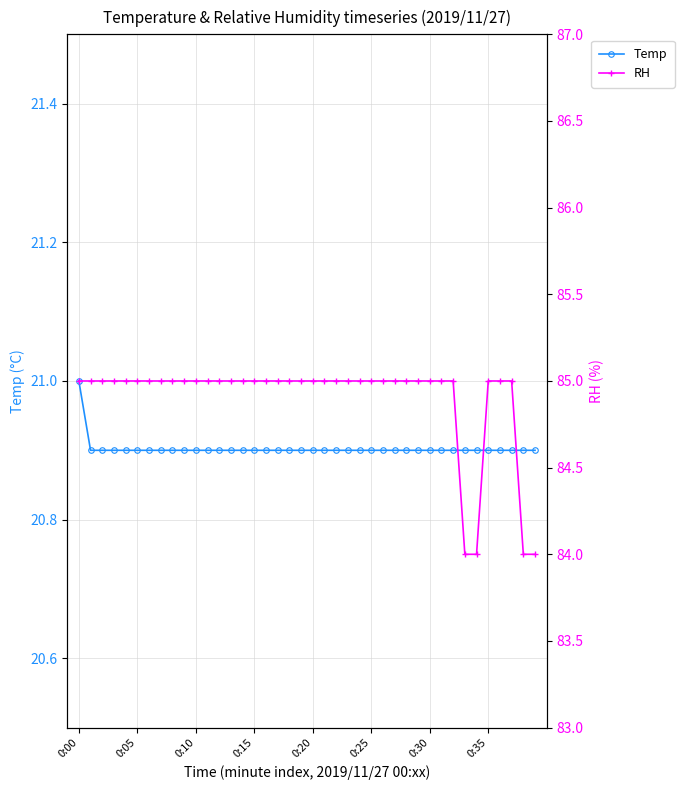

Is it true that Temp equals 20.9 at 29?

True